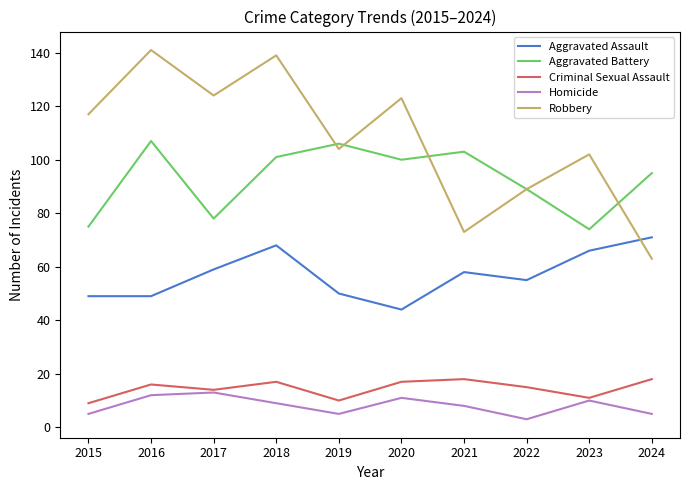

Does the chart have visible grid lines?

No